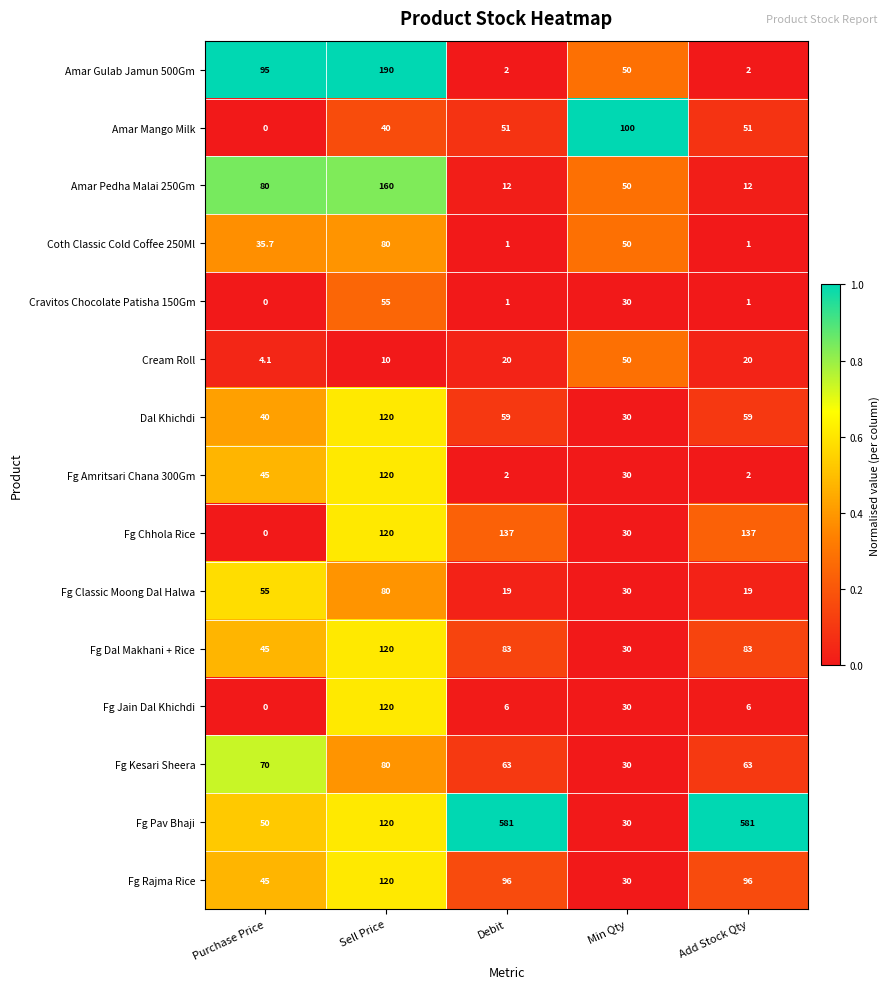

Read the Fg Amritsari Chana 300Gm value at Min Qty.

30.0